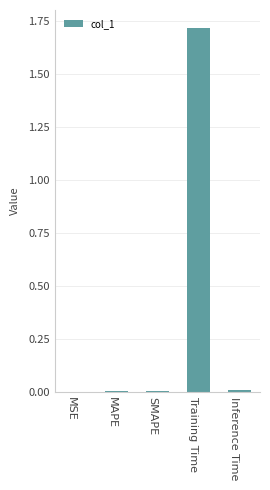

Is it true that the value at MSE is 0.0?

True